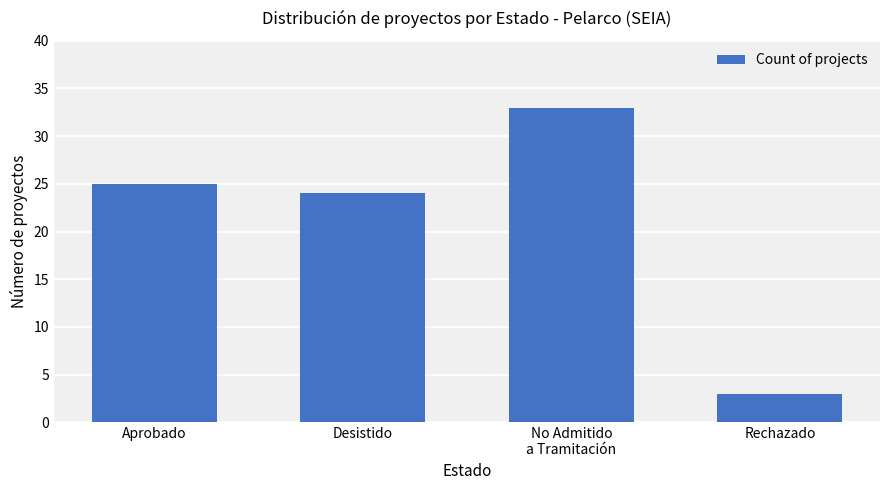

What position from the right is Aprobado?

4